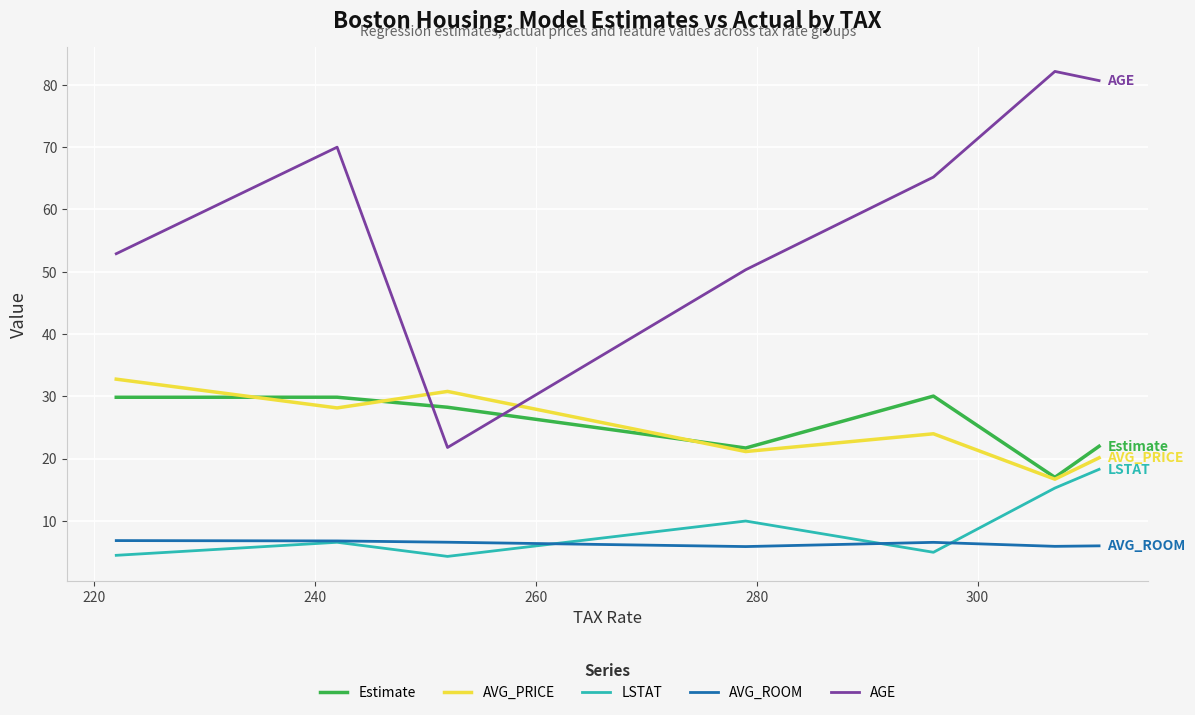

How many interior local peaks does the AGE series have?

2